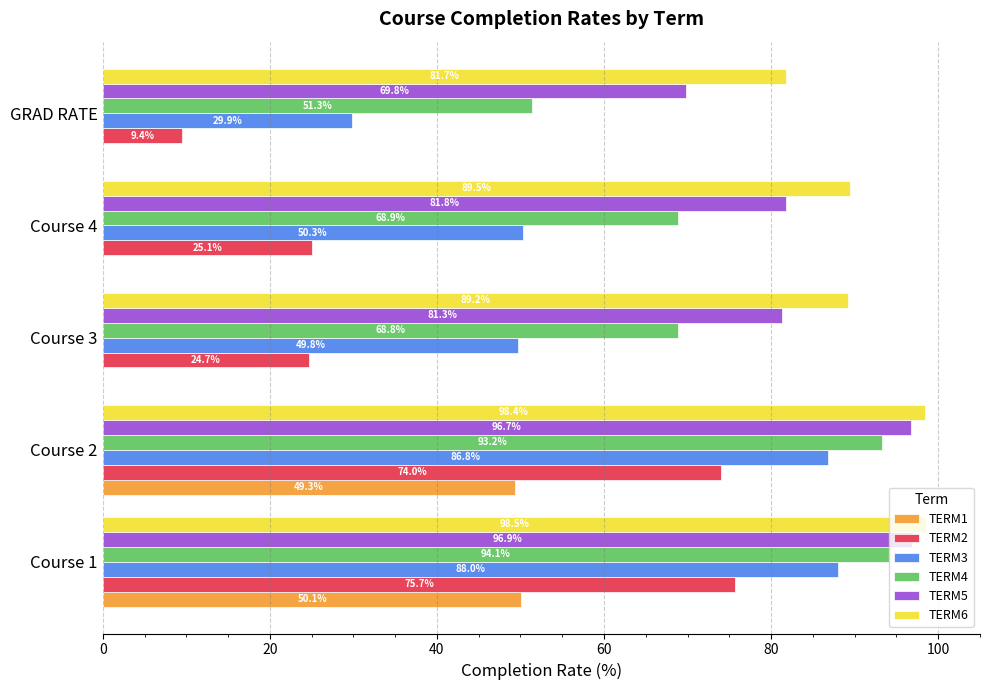

Which series has the largest total across all categories?

TERM6